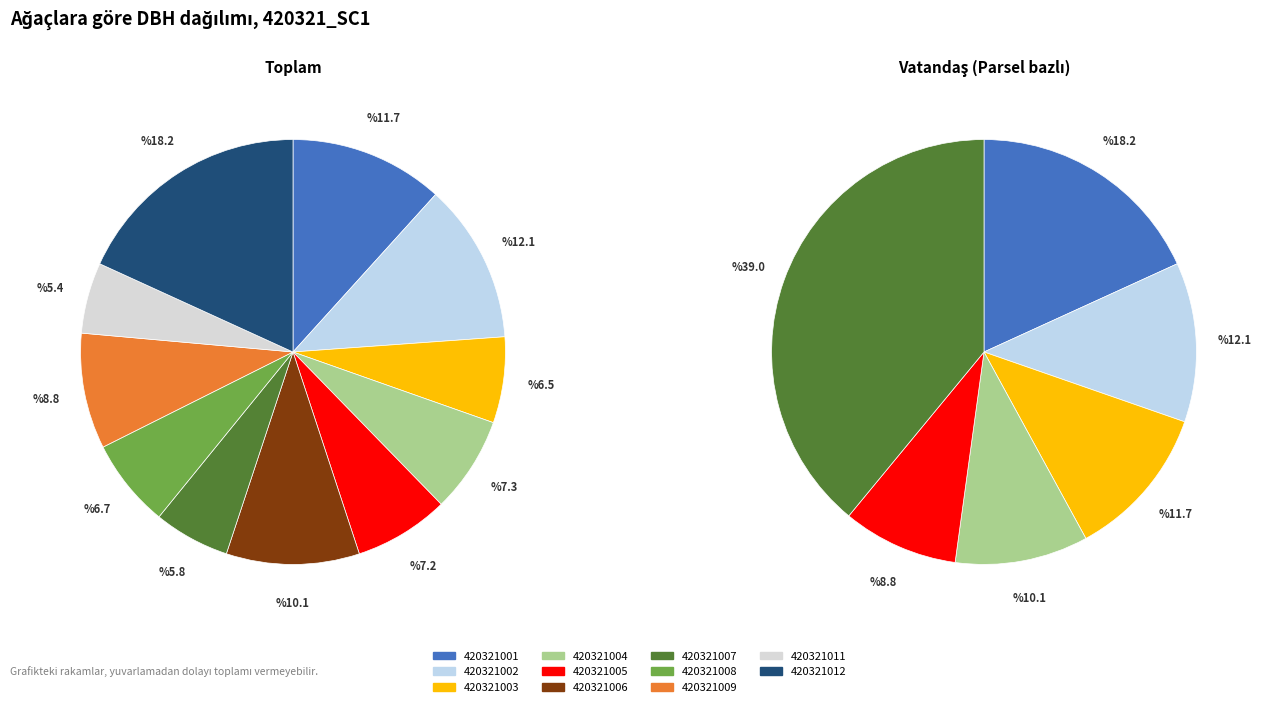

Is it true that 420321012 is 33% of the pie?

False